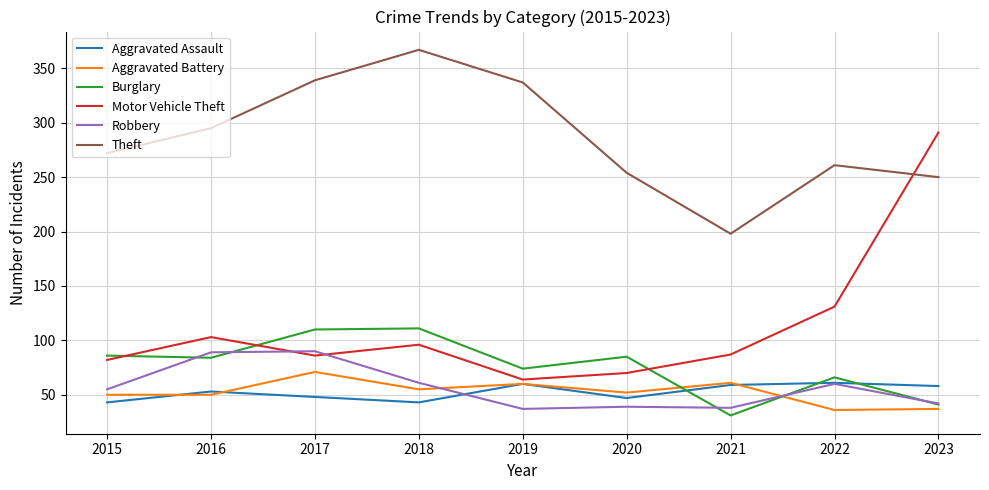

At 2016, list the series in order from smallest to largest.

Aggravated Battery, Aggravated Assault, Burglary, Robbery, Motor Vehicle Theft, Theft